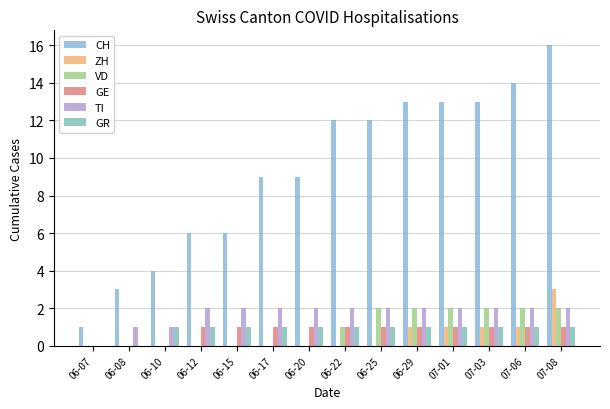

At which category is the sum across all series the highest?

07-08